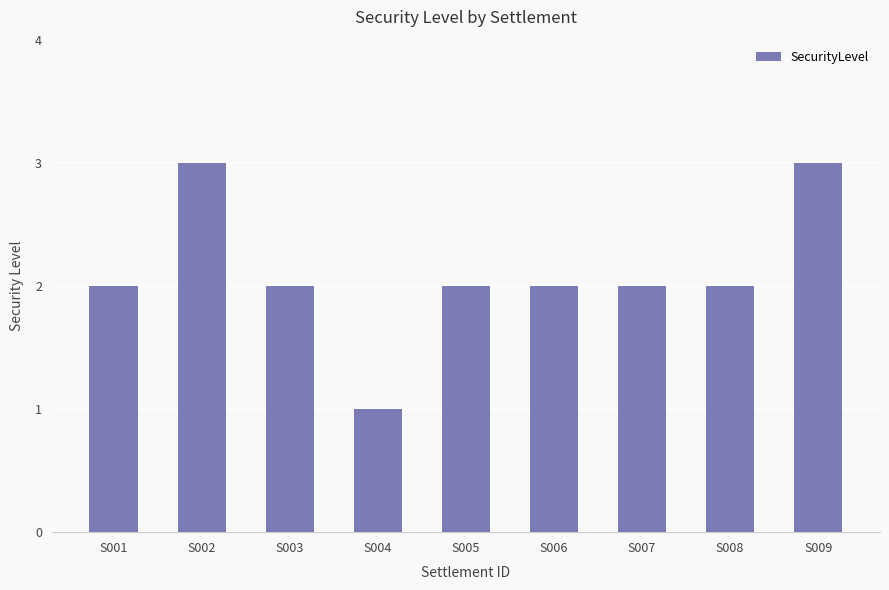

What is the change in value from S001 to S002?

+1